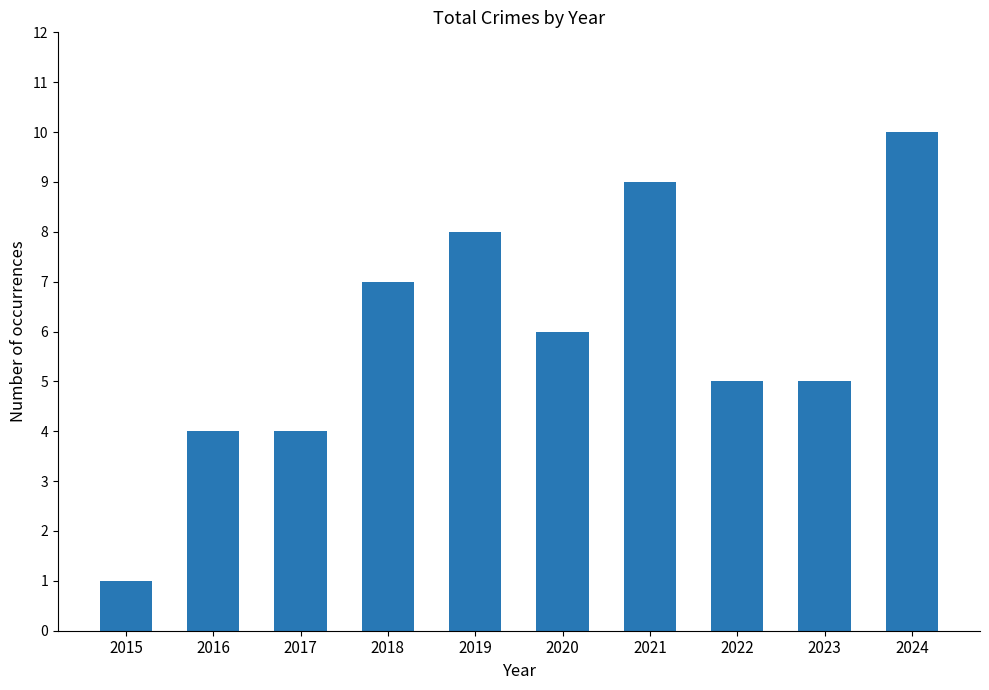

Reading left to right, what are all the values shown in this chart?

2015=1	2016=4	2017=4	2018=7	2019=8	2020=6	2021=9	2022=5	2023=5	2024=10